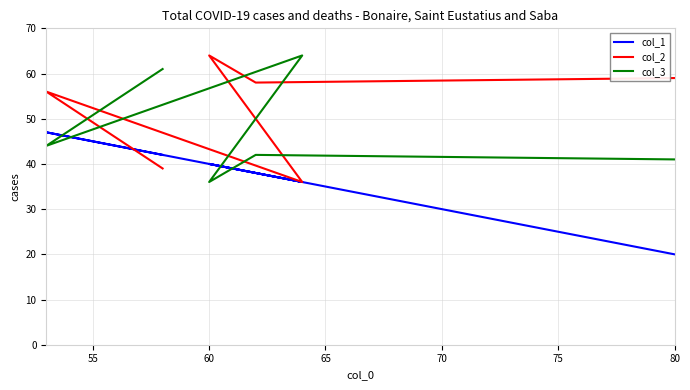

How many lines are shown in the chart?

3